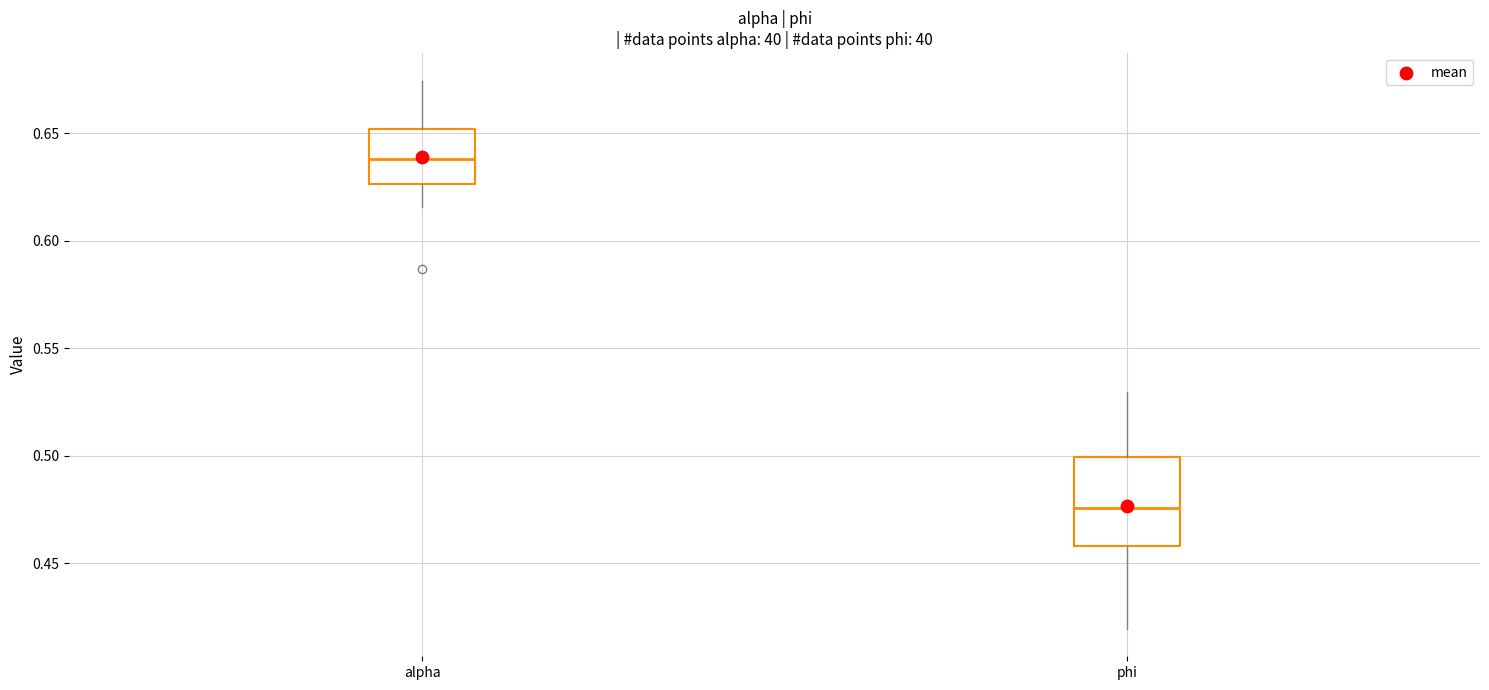

Reading left to right, read every box against the y-axis: the position of its median line, the range the box covers, and the ends of its whiskers. The values are not printed on the chart, so give them approximately, as read against the axis.

alpha: median 0.640, box 0.625 to 0.650, whiskers 0.615 to 0.675
phi: median 0.475, box 0.460 to 0.500, whiskers 0.420 to 0.530